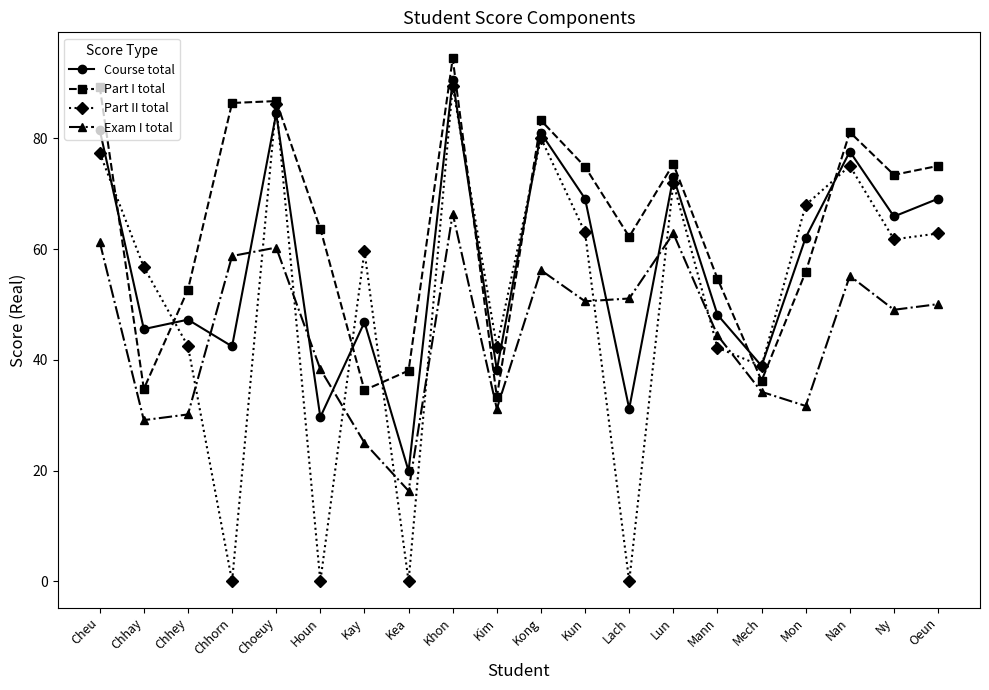

What is the difference between the second highest and second lowest values in the Part II total series?

86.3